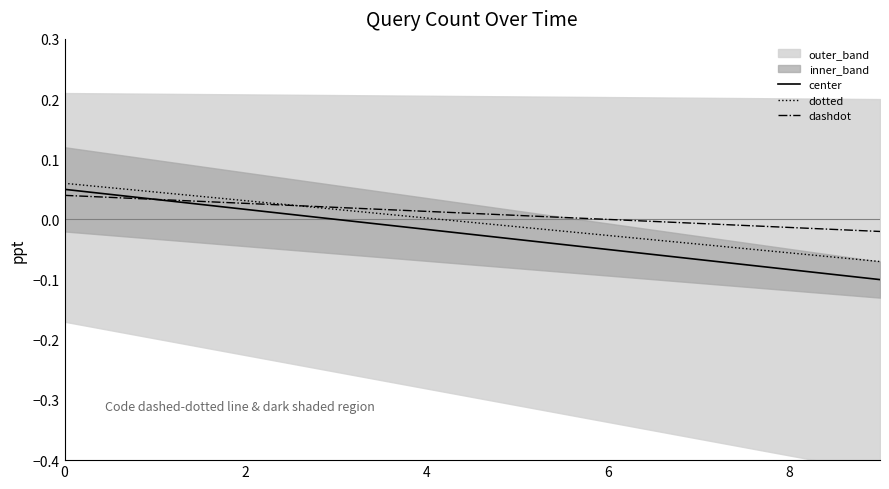

Which series has the largest total across all categories?

dashdot